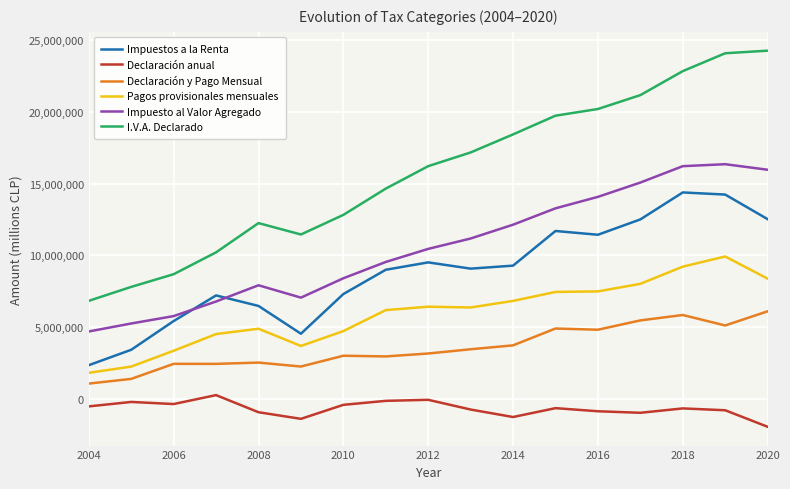

How many lines are shown in the chart?

6